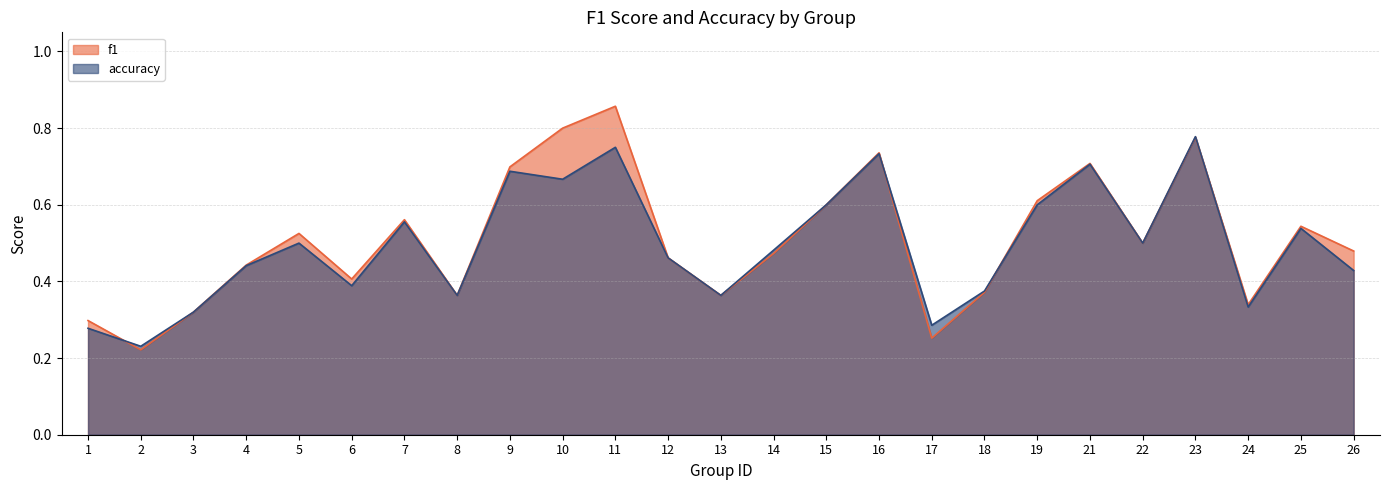

How many times do f1 and accuracy cross each other?

4